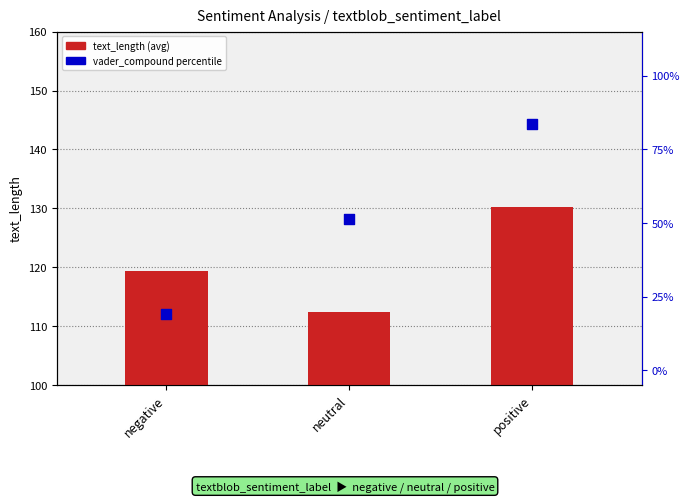

At how many categories does at least one series exceed 30?

3